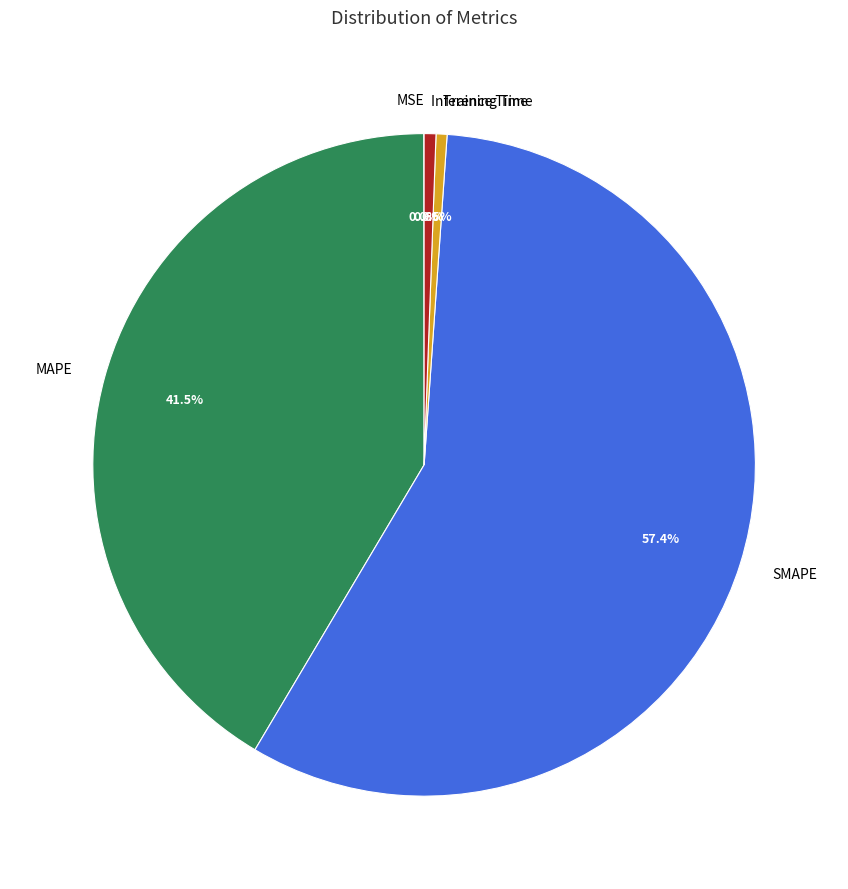

Approximately how many times larger is the value at MAPE compared to SMAPE?

0.7